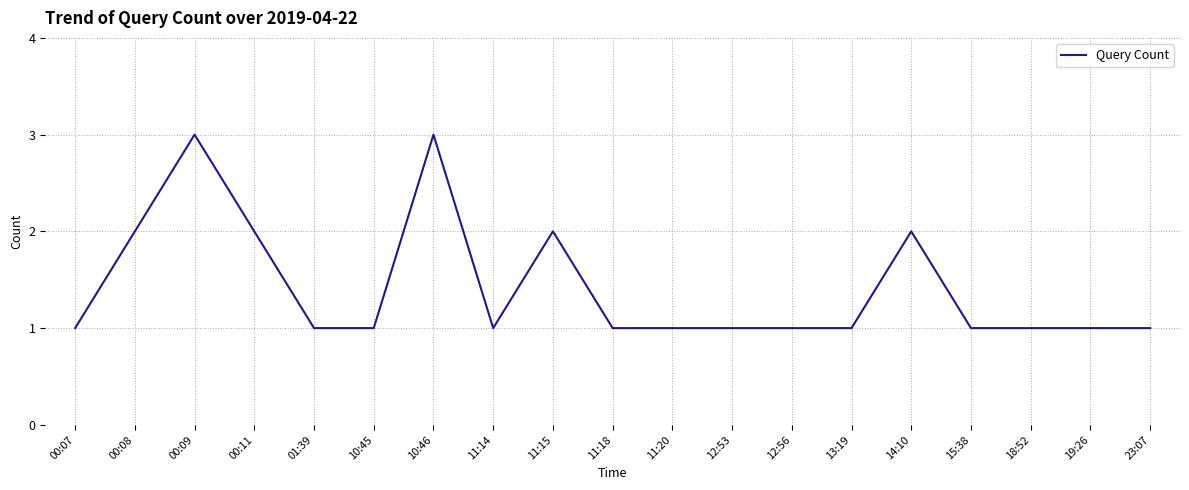

Does the chart have visible grid lines?

Yes